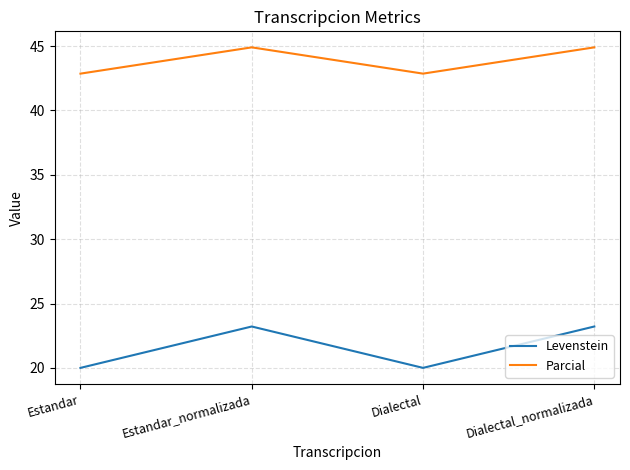

What is the total value across all series at Estandar?

62.9